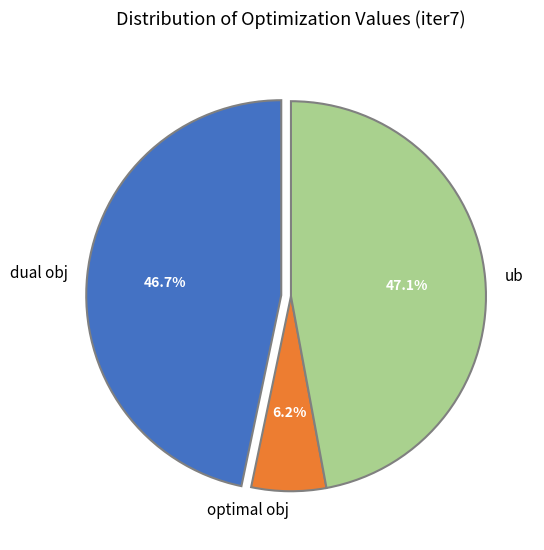

What is the total percentage of dual obj and optimal obj?

52.9%